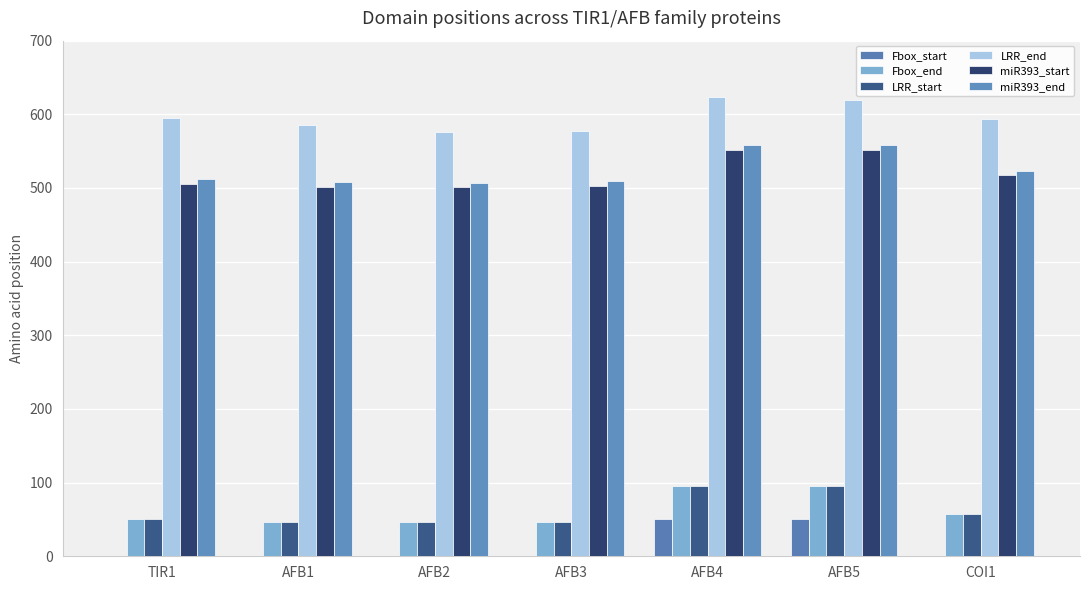

At which category does the chart reach its peak across all series?

AFB4